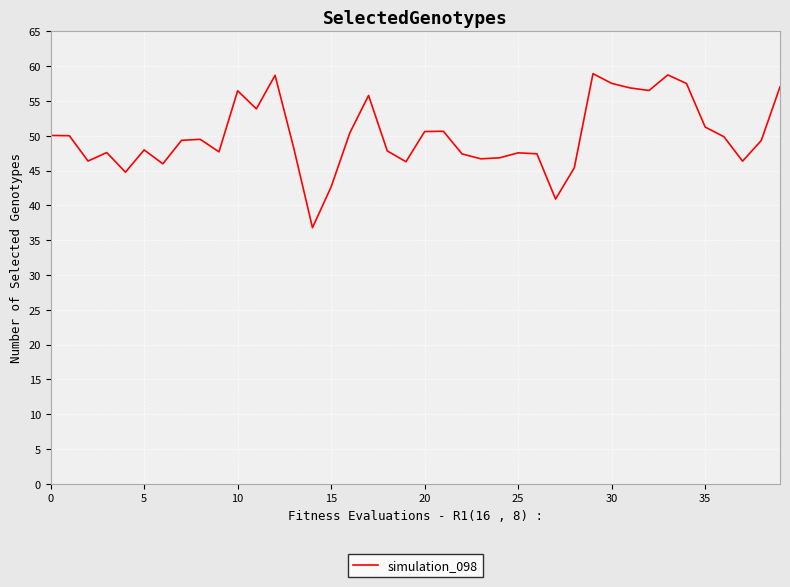

What is the smallest value displayed?

36.8